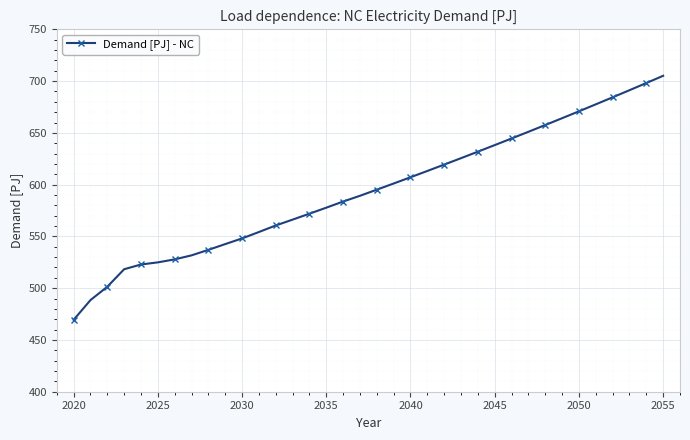

What is the difference between the second highest and second lowest values?

209.6